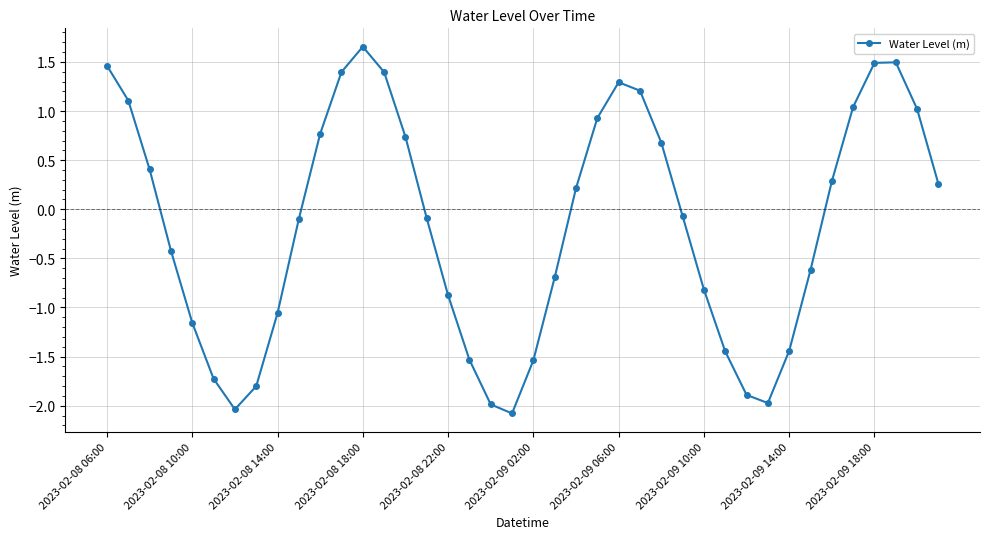

How many lines are shown in the chart?

1